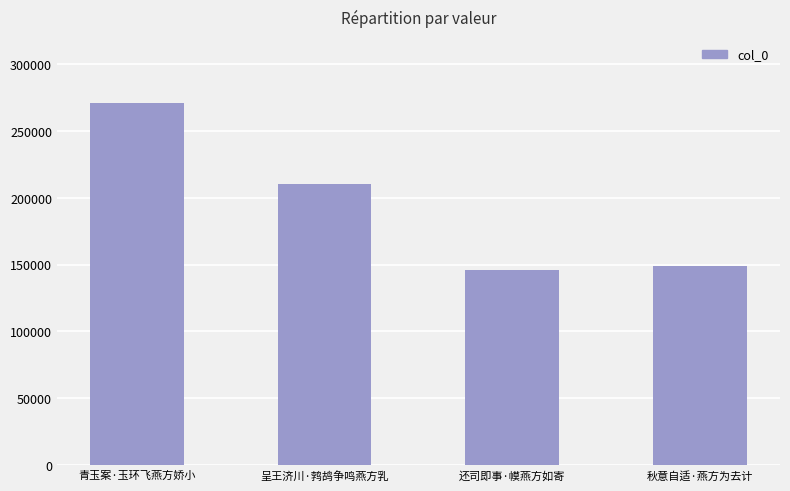

The chart shows a value of 401291 at 青玉案·玉环飞燕方娇小. True or false?

False